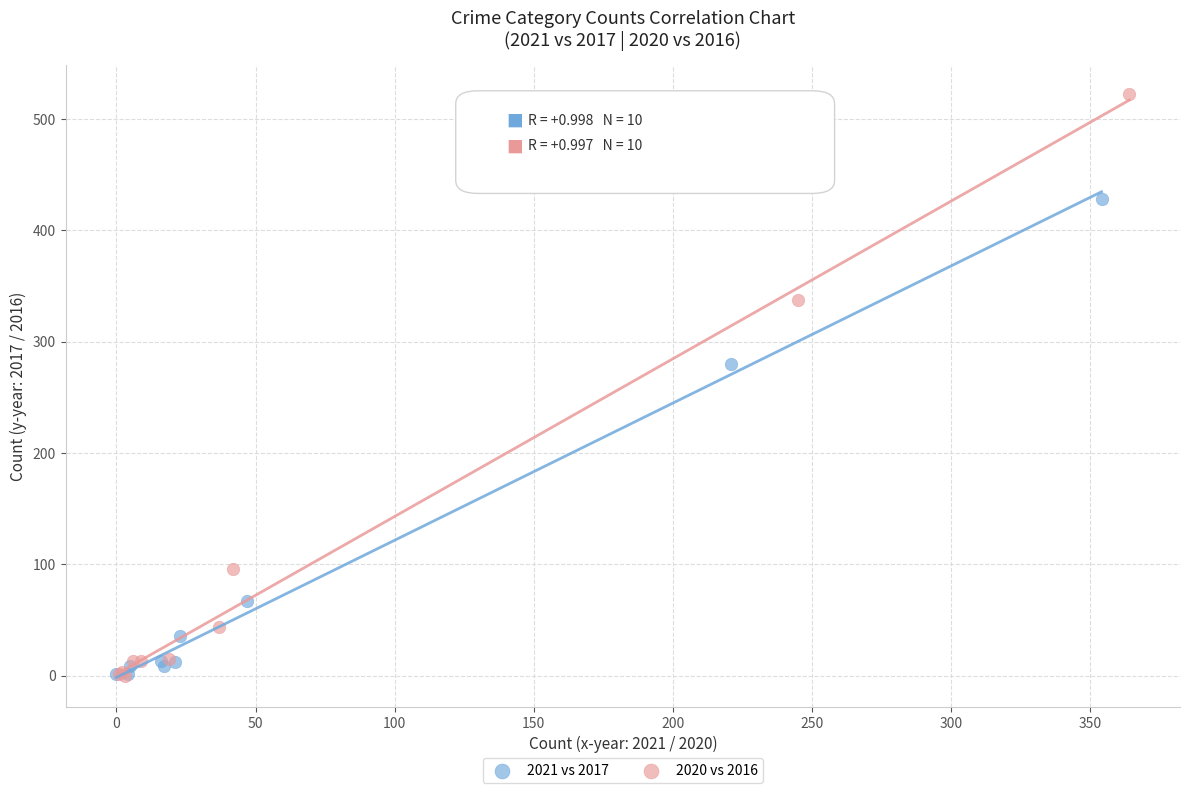

What are all the series names shown in the legend?

2021 vs 2017, 2020 vs 2016